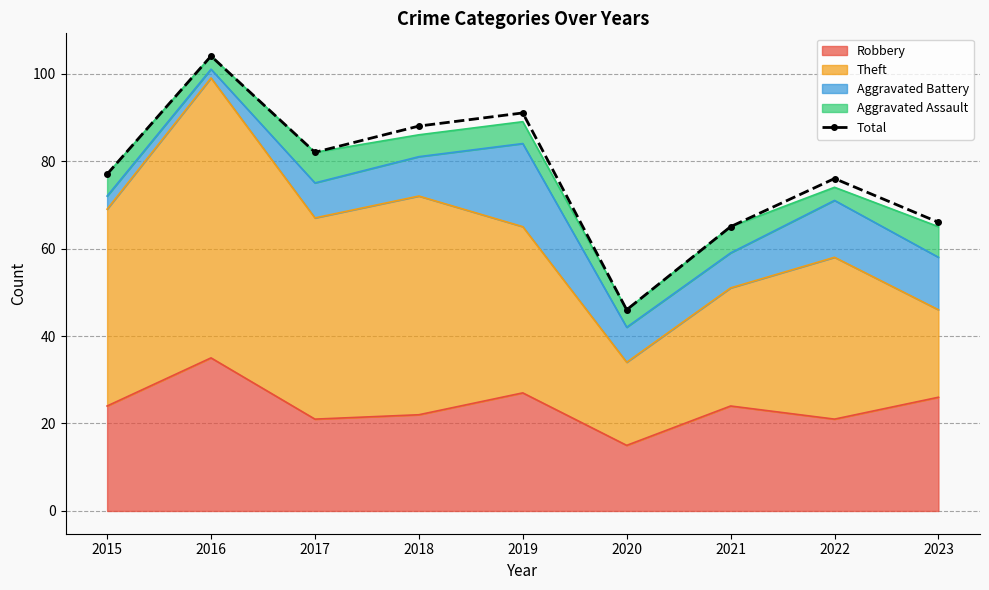

Rank the categories by value from highest to lowest.

2016, 2019, 2018, 2017, 2015, 2022, 2023, 2021, 2020